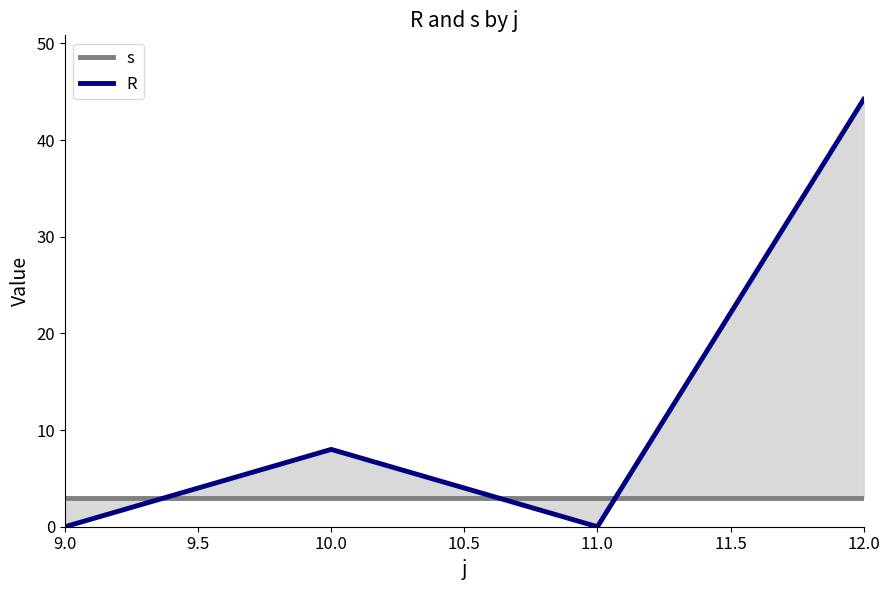

Reading right to left, list all the values displayed in this chart.

s: 3.0	3.0	3.0	3.0
R: 44.2	0.0	8.0	0.0